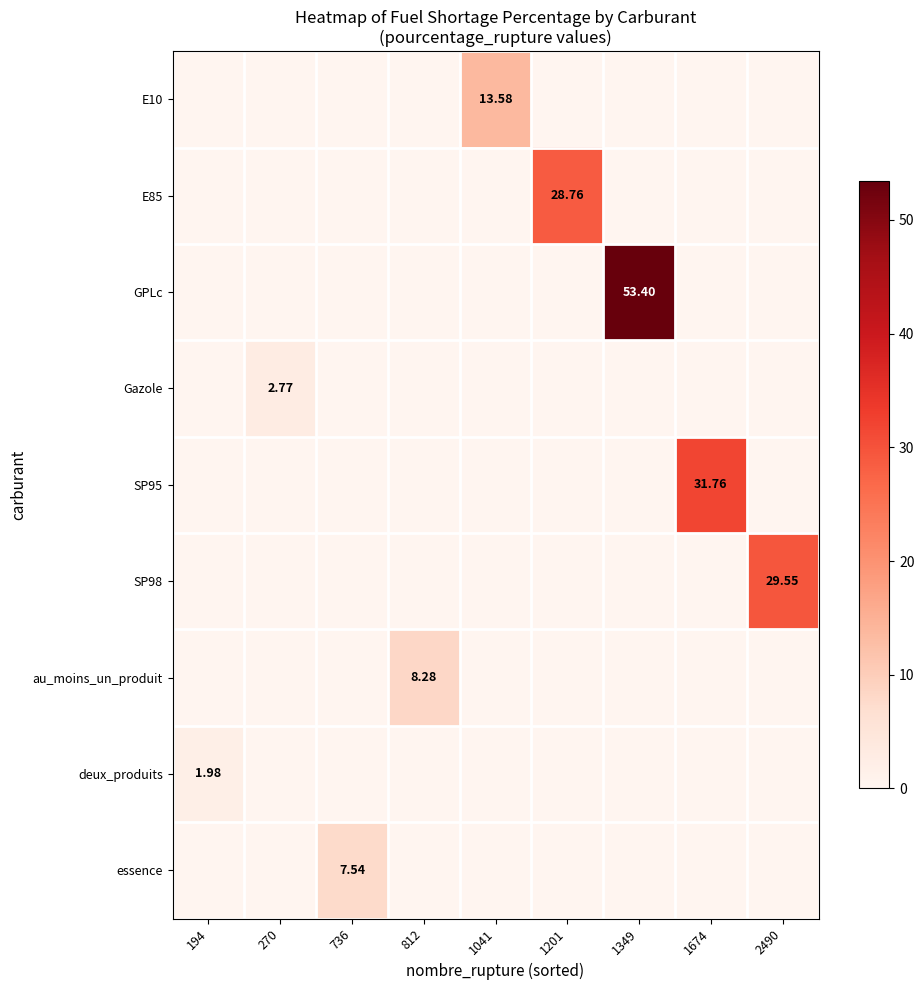

What is the highest value of the SP98 series?

29.6